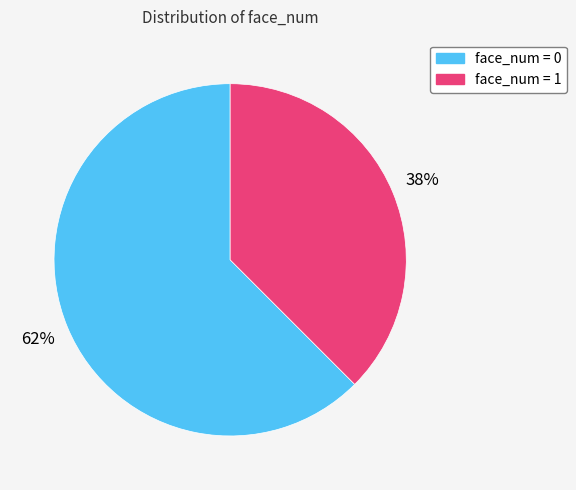

To the nearest percent, what is the average slice percentage?

50%